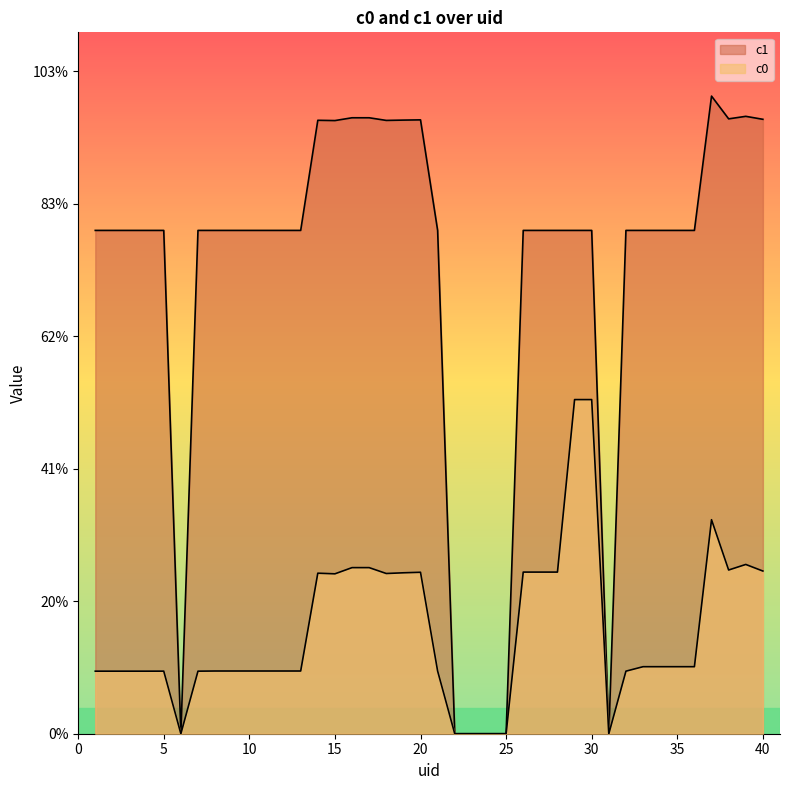

Which series changed the most between 3 and 29?

c0